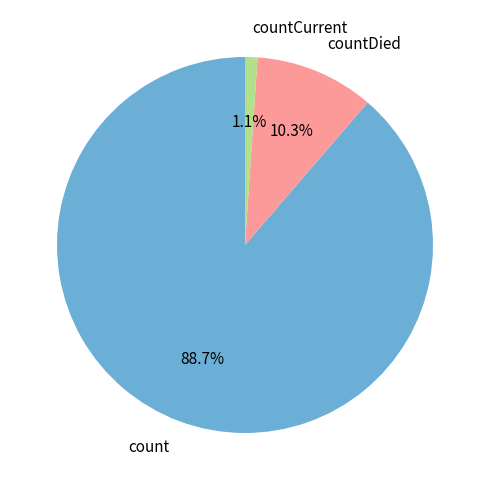

True or false: countDied accounts for 3% of the total.

False